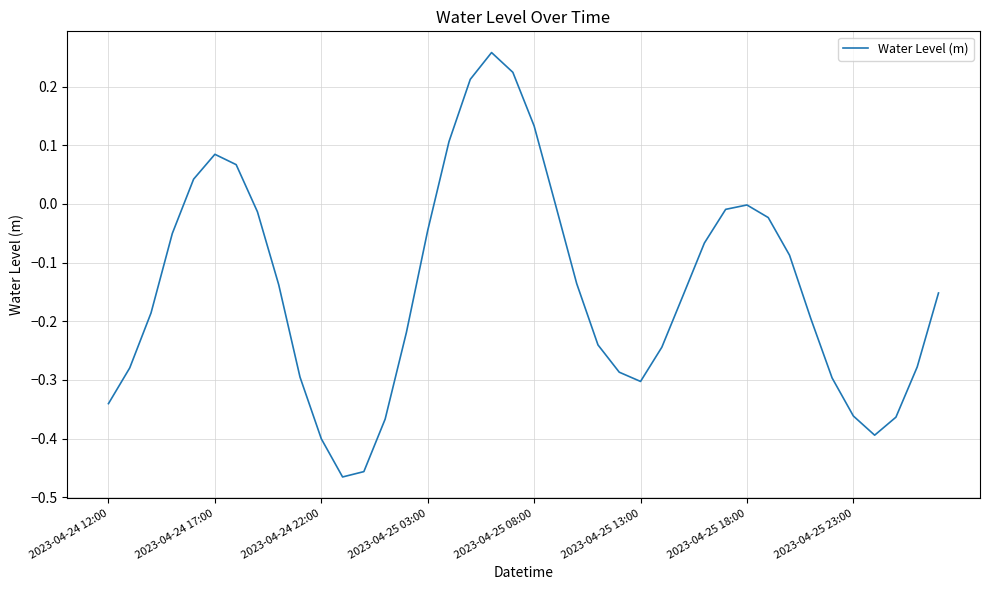

What is the maximum value shown in the chart?

0.3